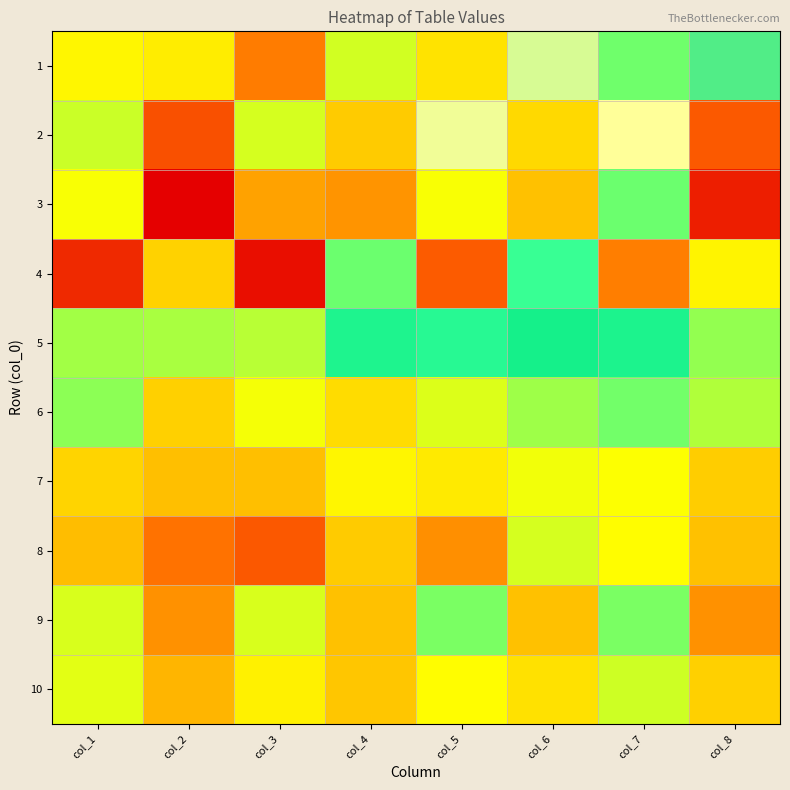

What is the spread (max minus min) of values at col_3?

138